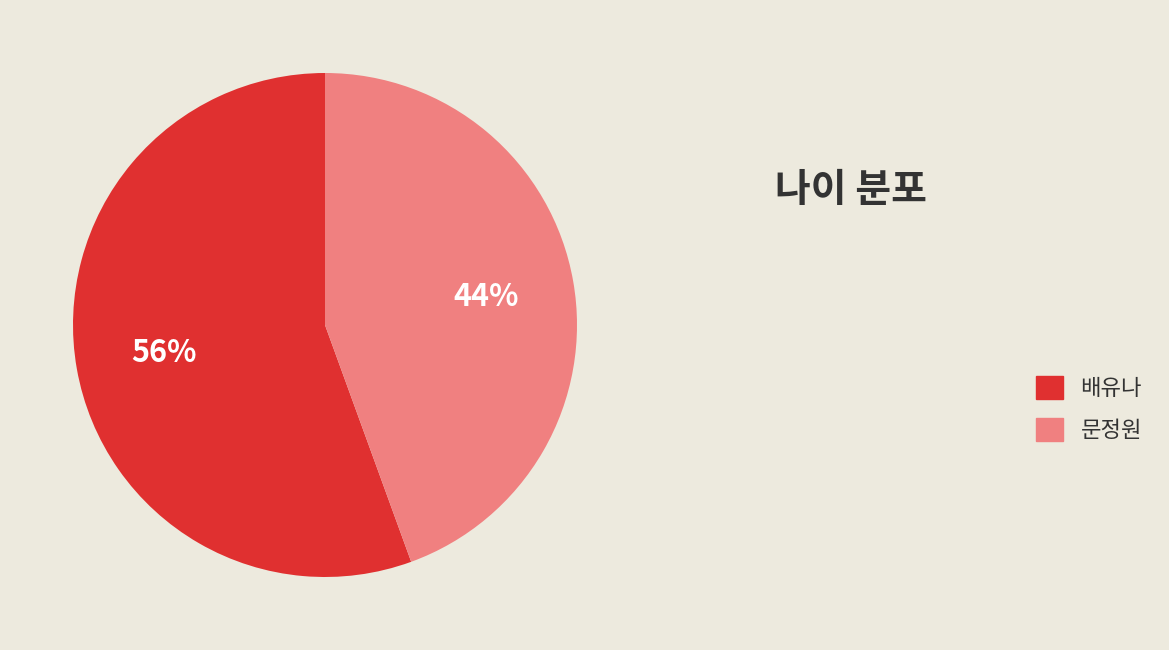

Combined, do 문정원 and 배유나 account for over 50%?

Yes